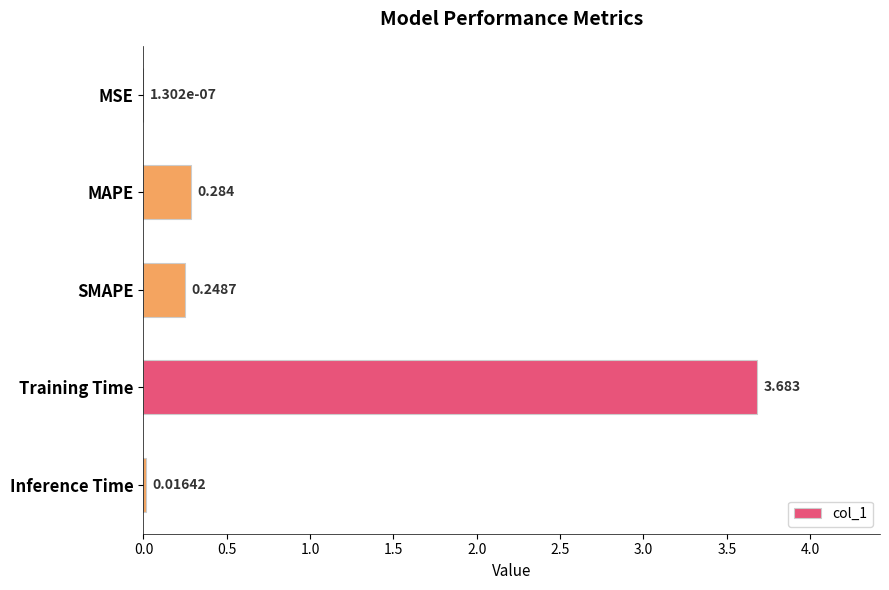

At which category does the chart reach its peak across all series?

Training Time